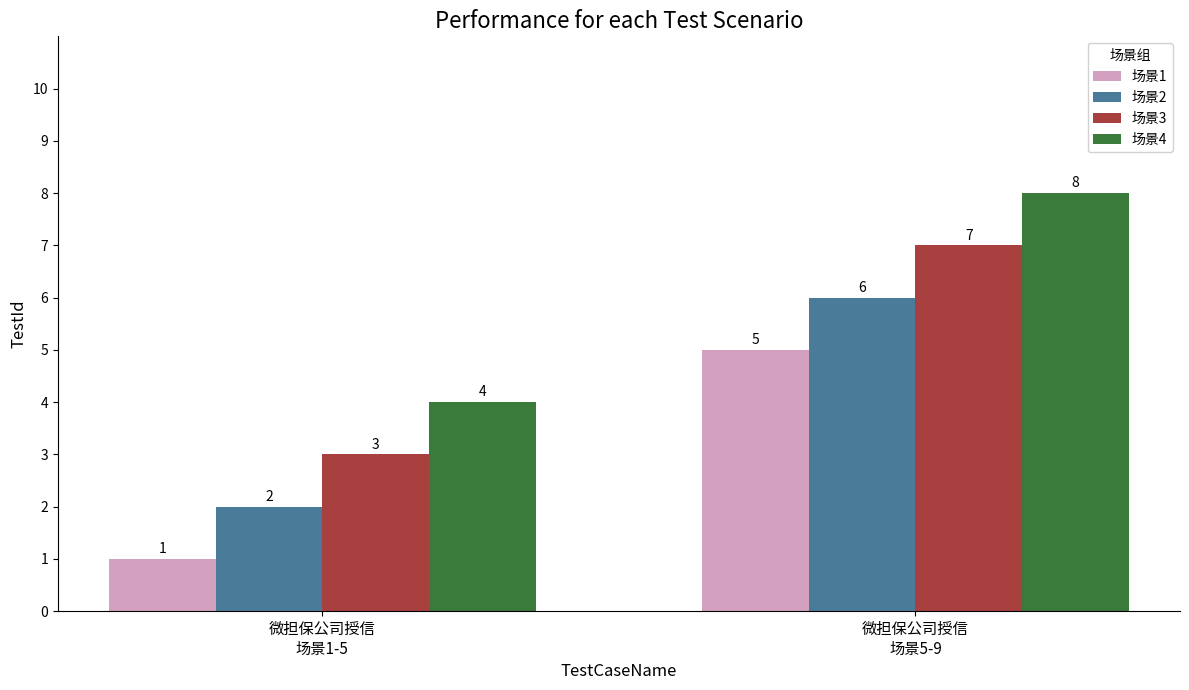

How many bars are there in total?

8